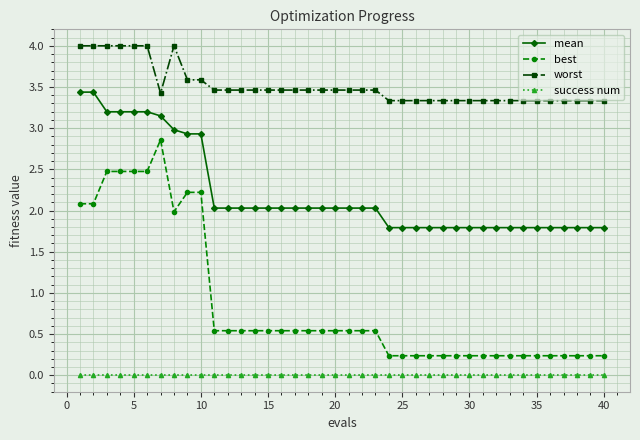

Which series has the largest total across all categories?

worst